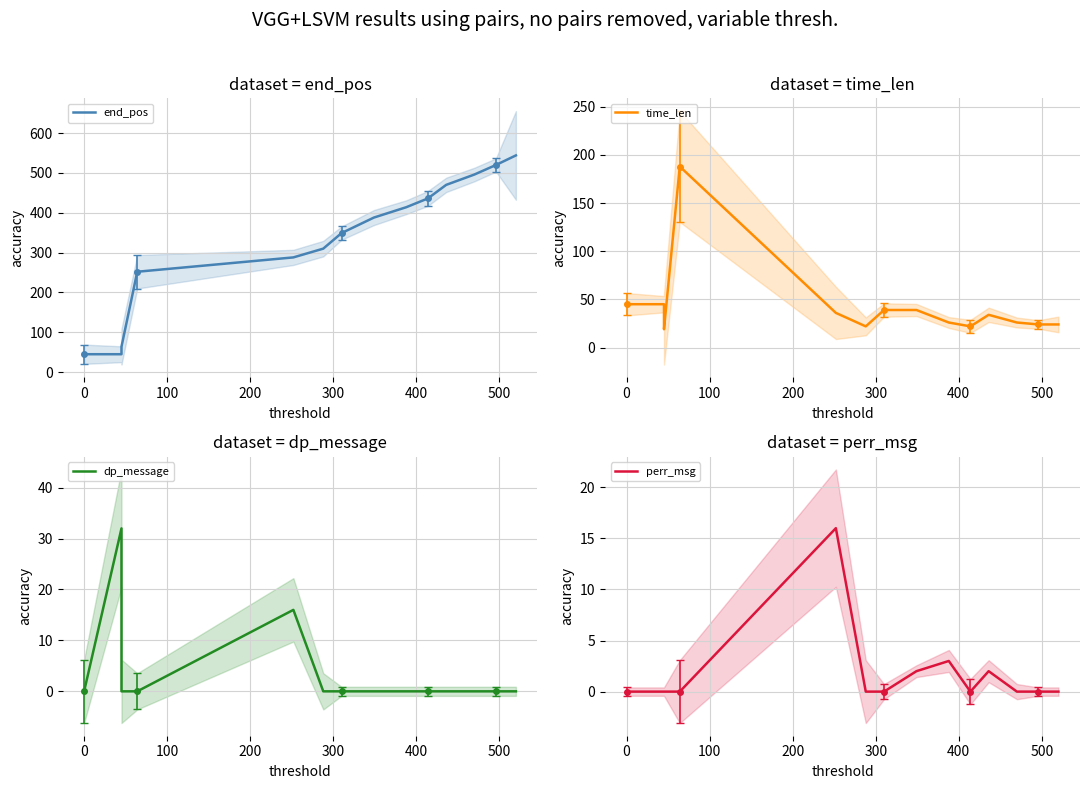

What is the value of the end_pos point at the 8th from the left?

388